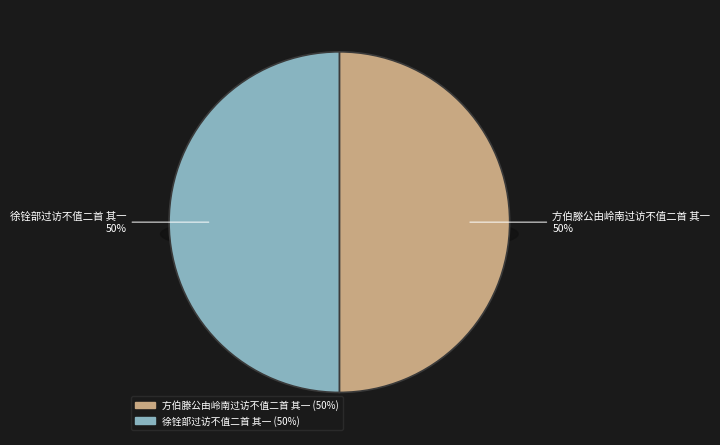

How many slices are in this pie chart?

2